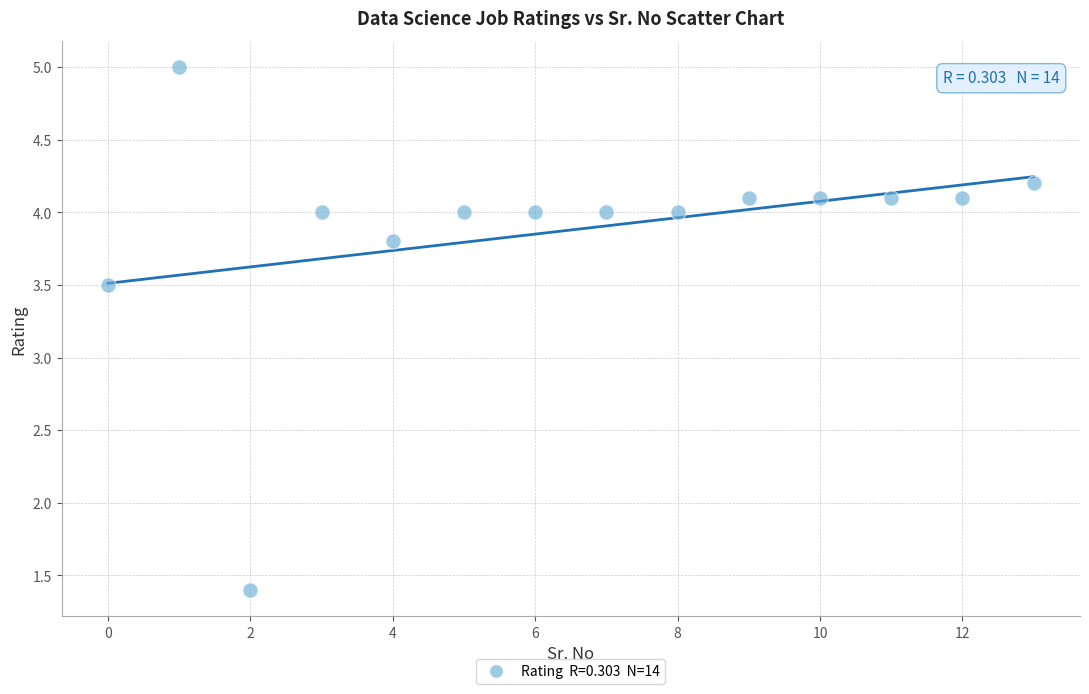

What Y value in the scatter plot is closest to 3?

3.5